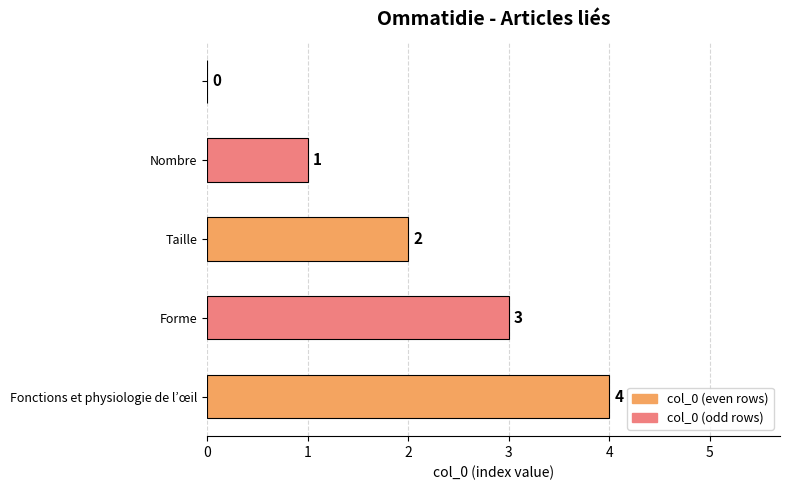

How many categories are shown in the chart?

5